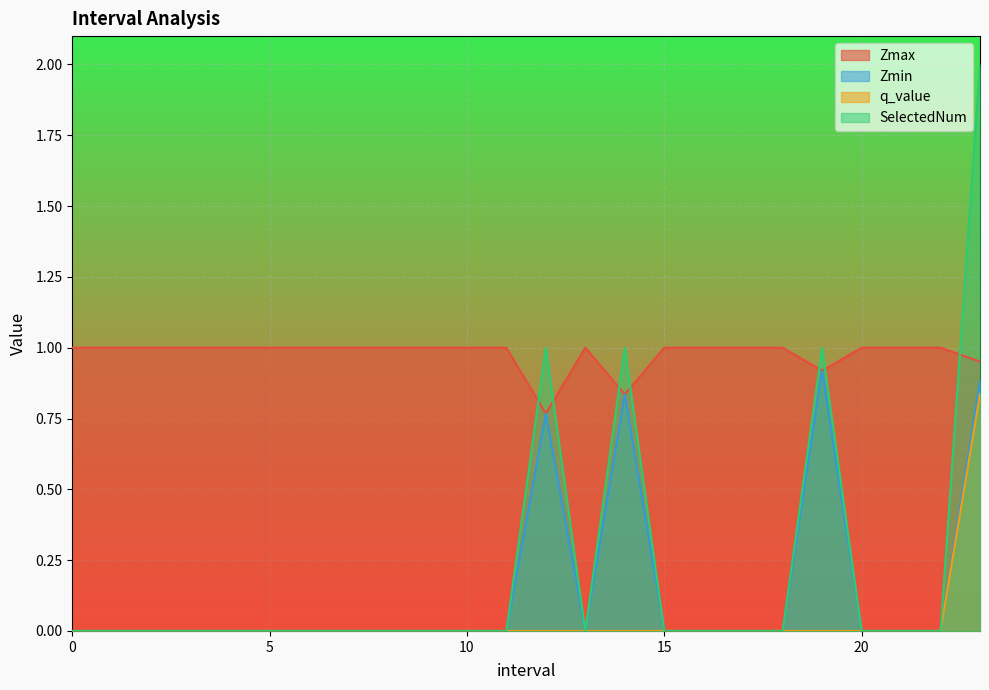

Which series has the largest total across all categories?

Zmax